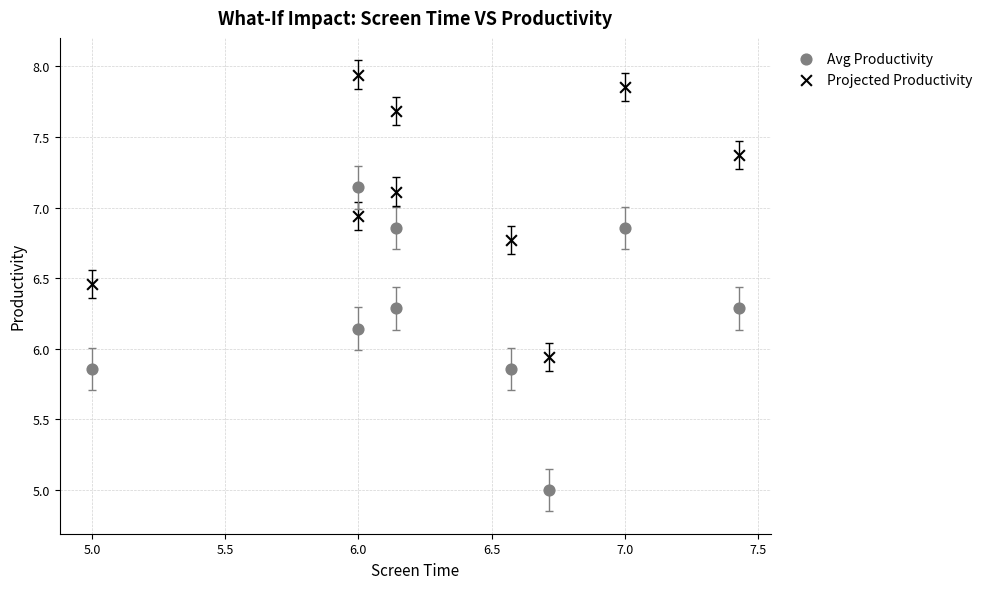

Which series reaches the minimum Y coordinate?

Avg Productivity